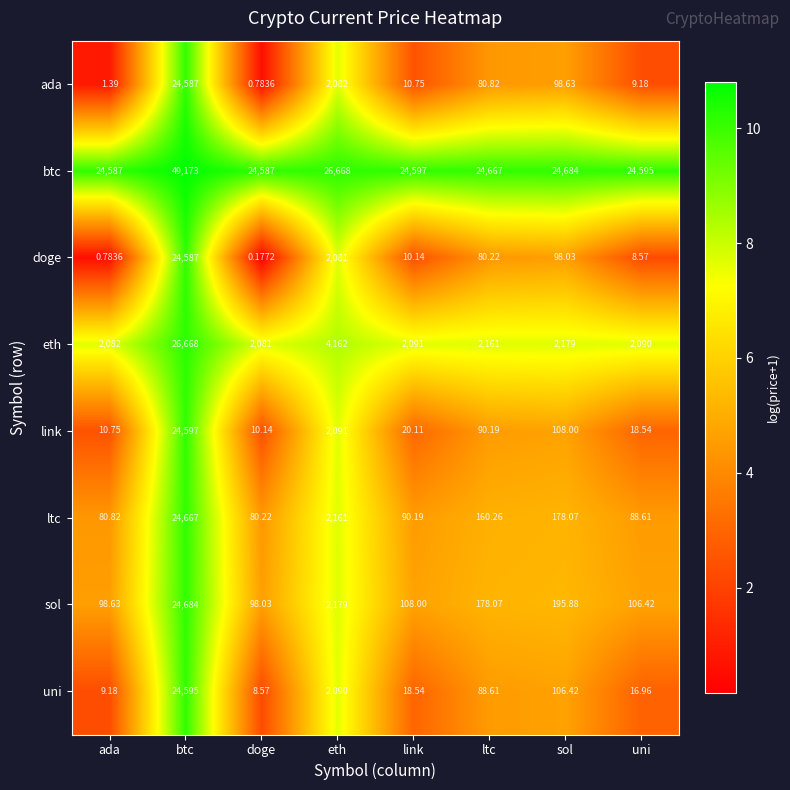

Rank the series at ltc from lowest to highest value.

doge, ada, uni, link, ltc, sol, eth, btc